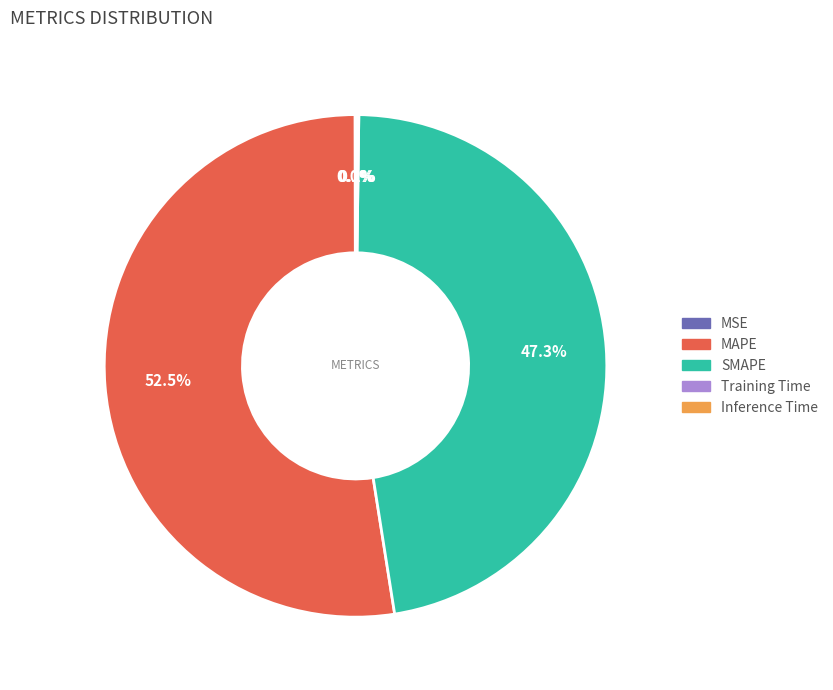

Do MAPE and SMAPE together represent more than half of the pie?

Yes